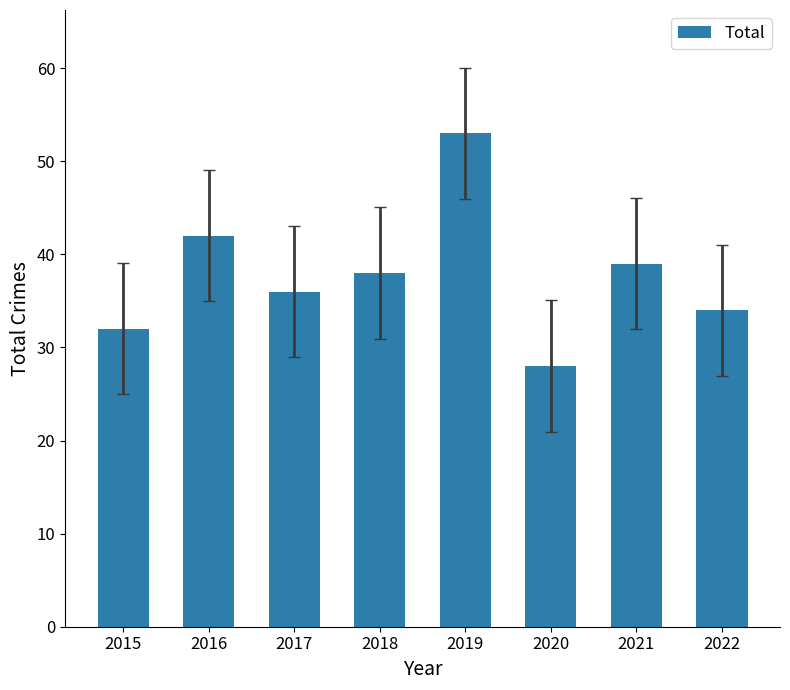

How many values are below 38?

4